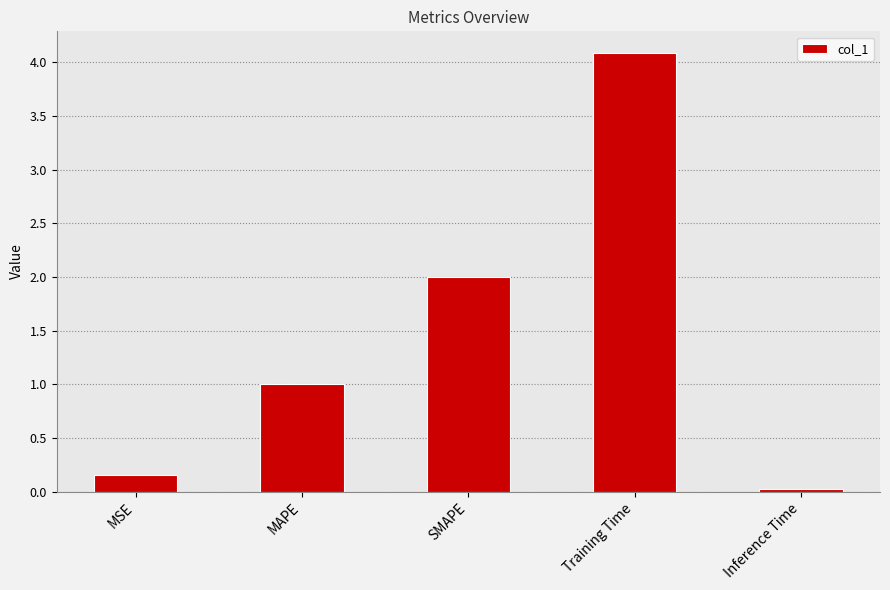

What is the change in value from MSE to Training Time?

+3.9